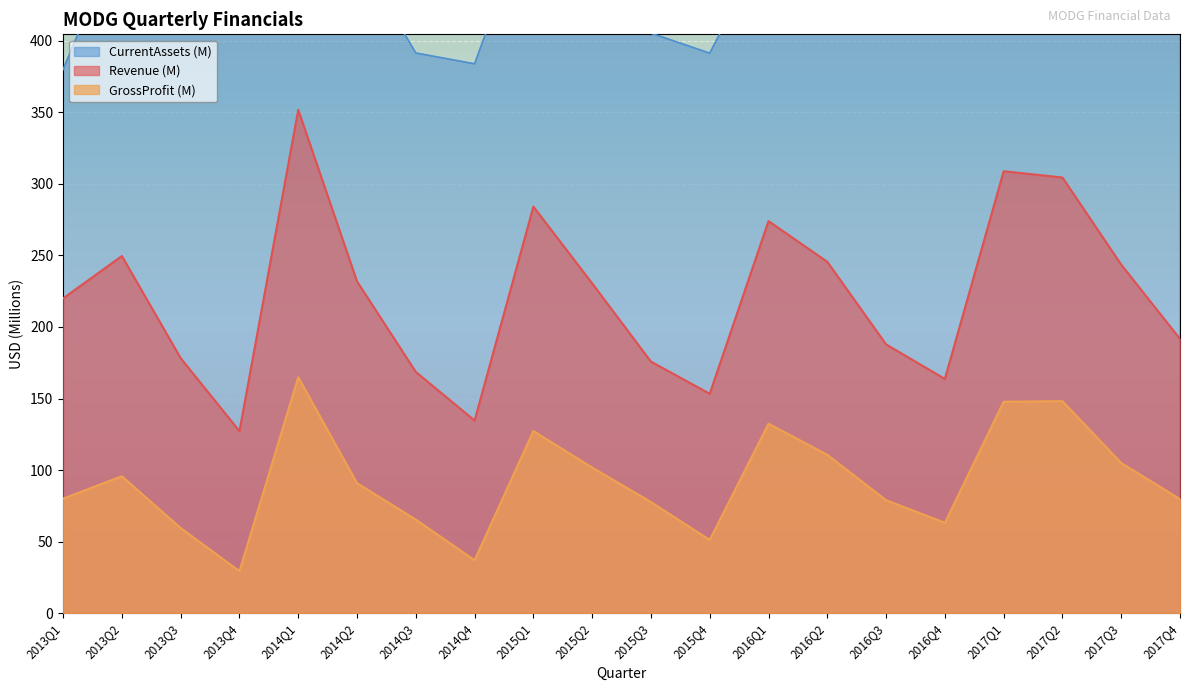

Which series has the largest total across all categories?

CurrentAssets